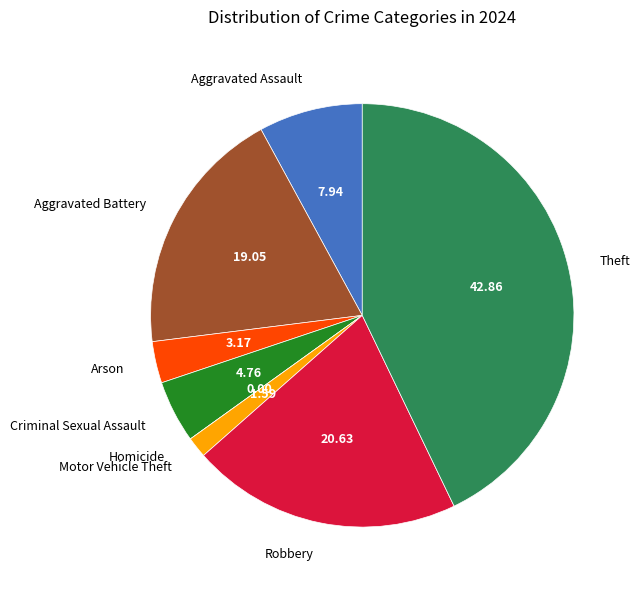

Does any single category account for the majority?

No